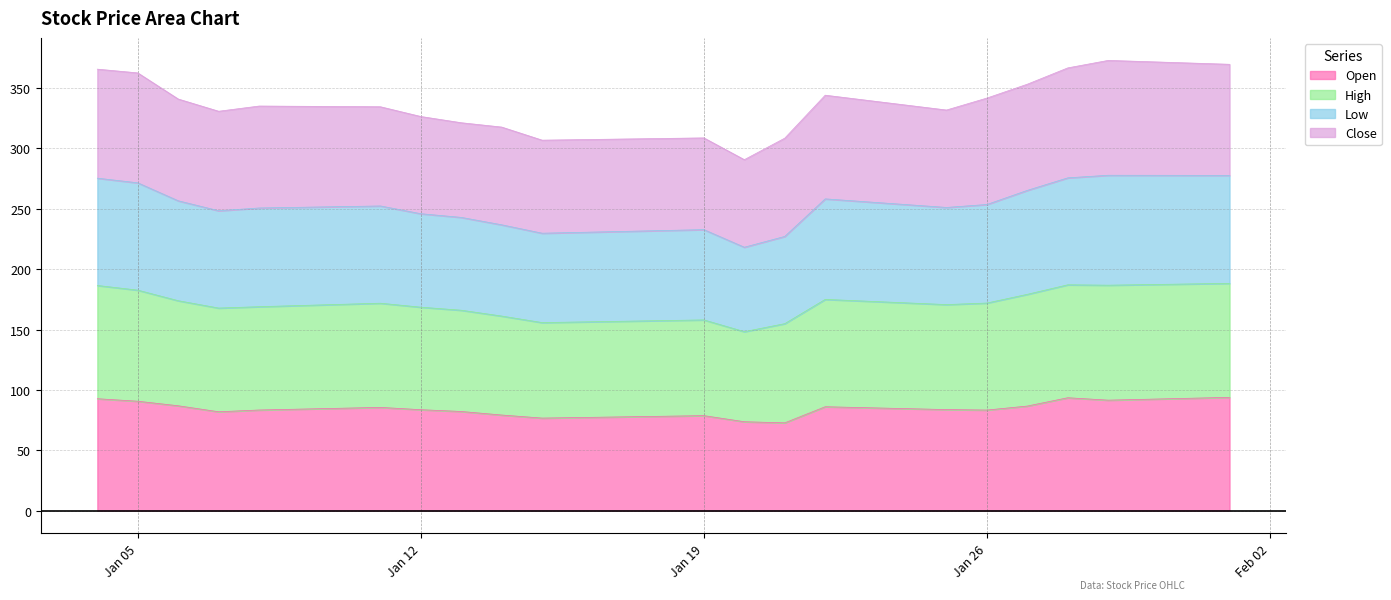

What is the highest value of the Open series?

93.8